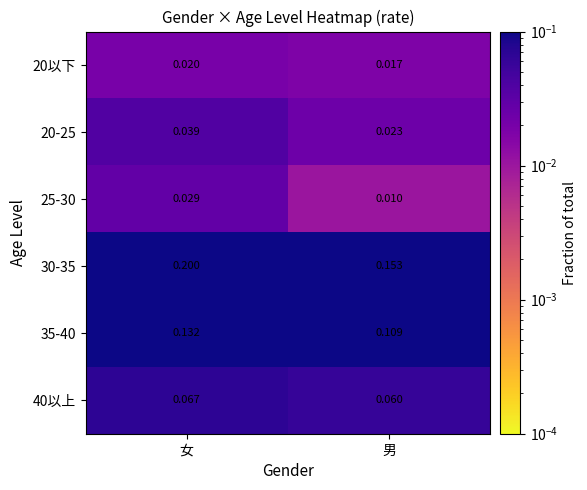

What is the spread (max minus min) of values at 女?

0.2